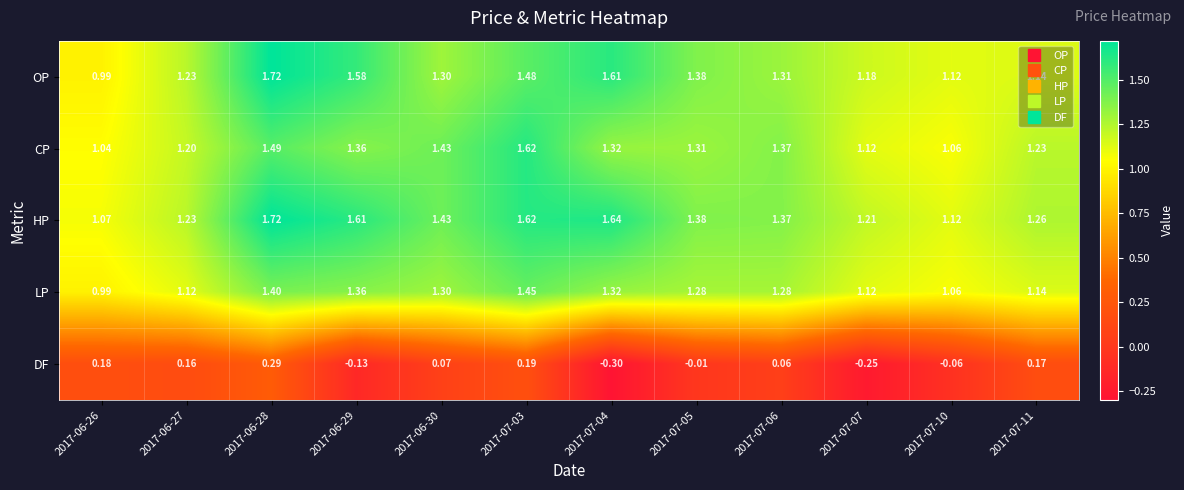

Which series has the largest total across all categories?

HP